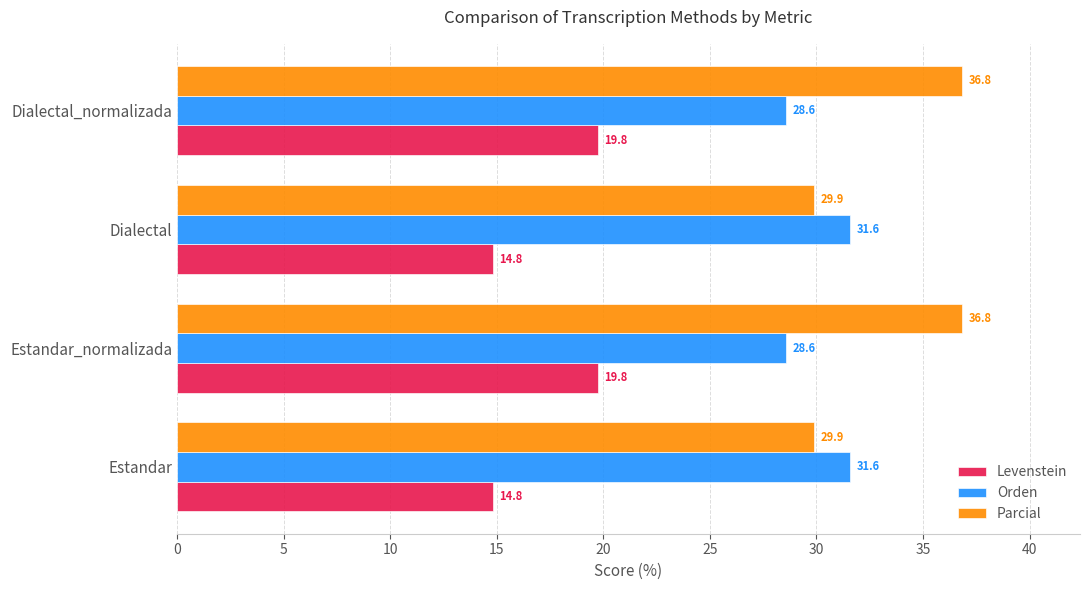

Which series has the widest spread of values?

Parcial